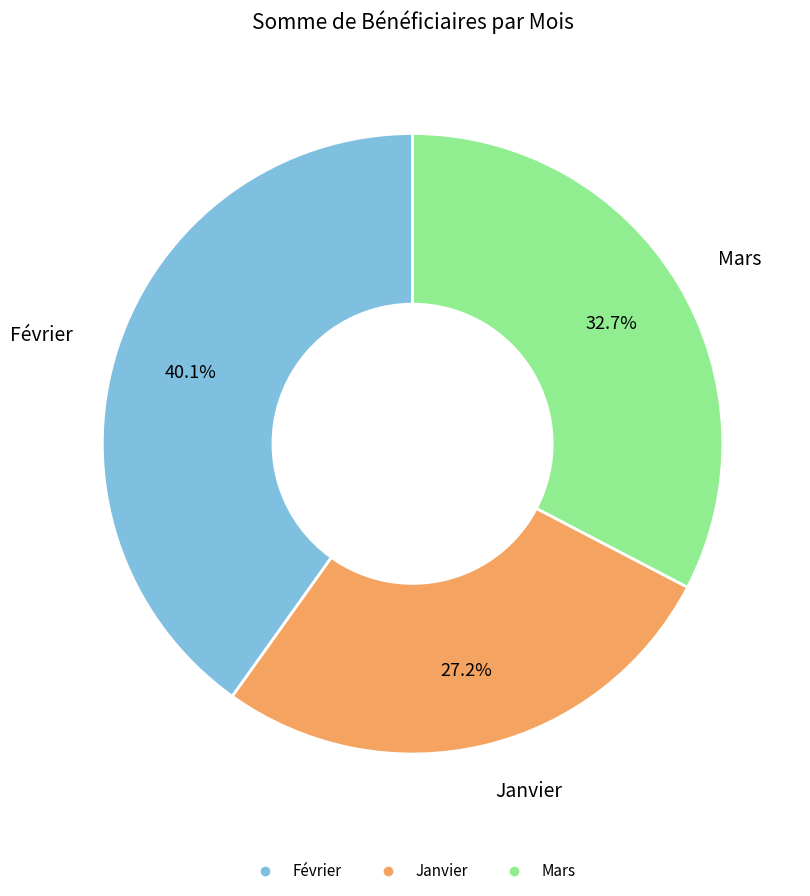

How many segments does this pie chart have?

3